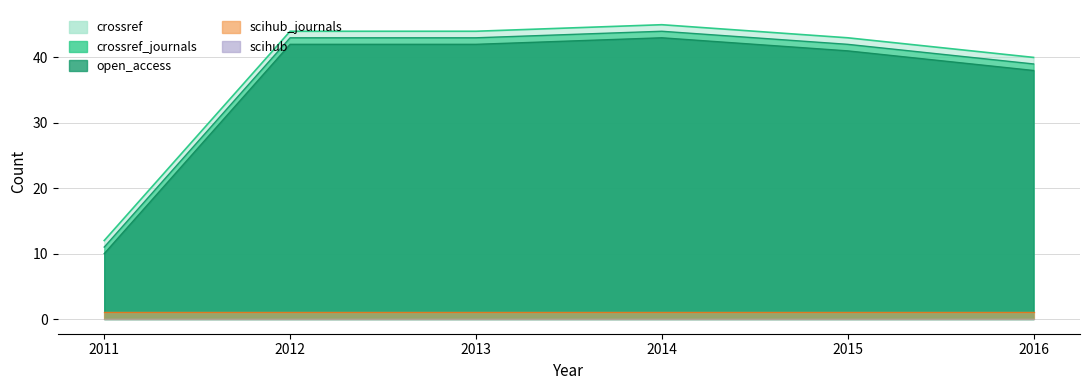

What are all the series names shown in the legend?

crossref, open_access, scihub, scihub_journals, crossref_journals